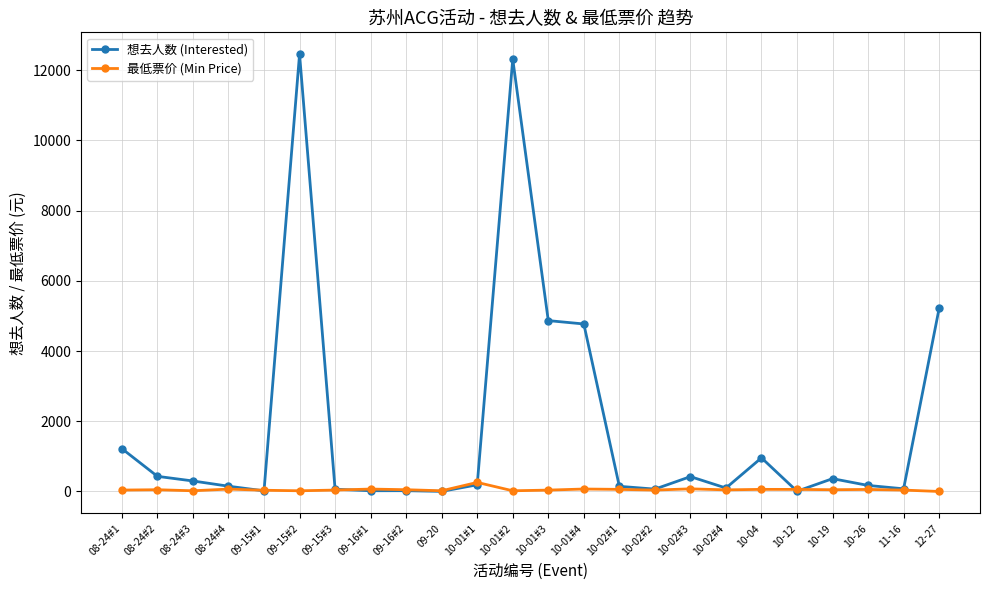

Does the chart have visible grid lines?

Yes